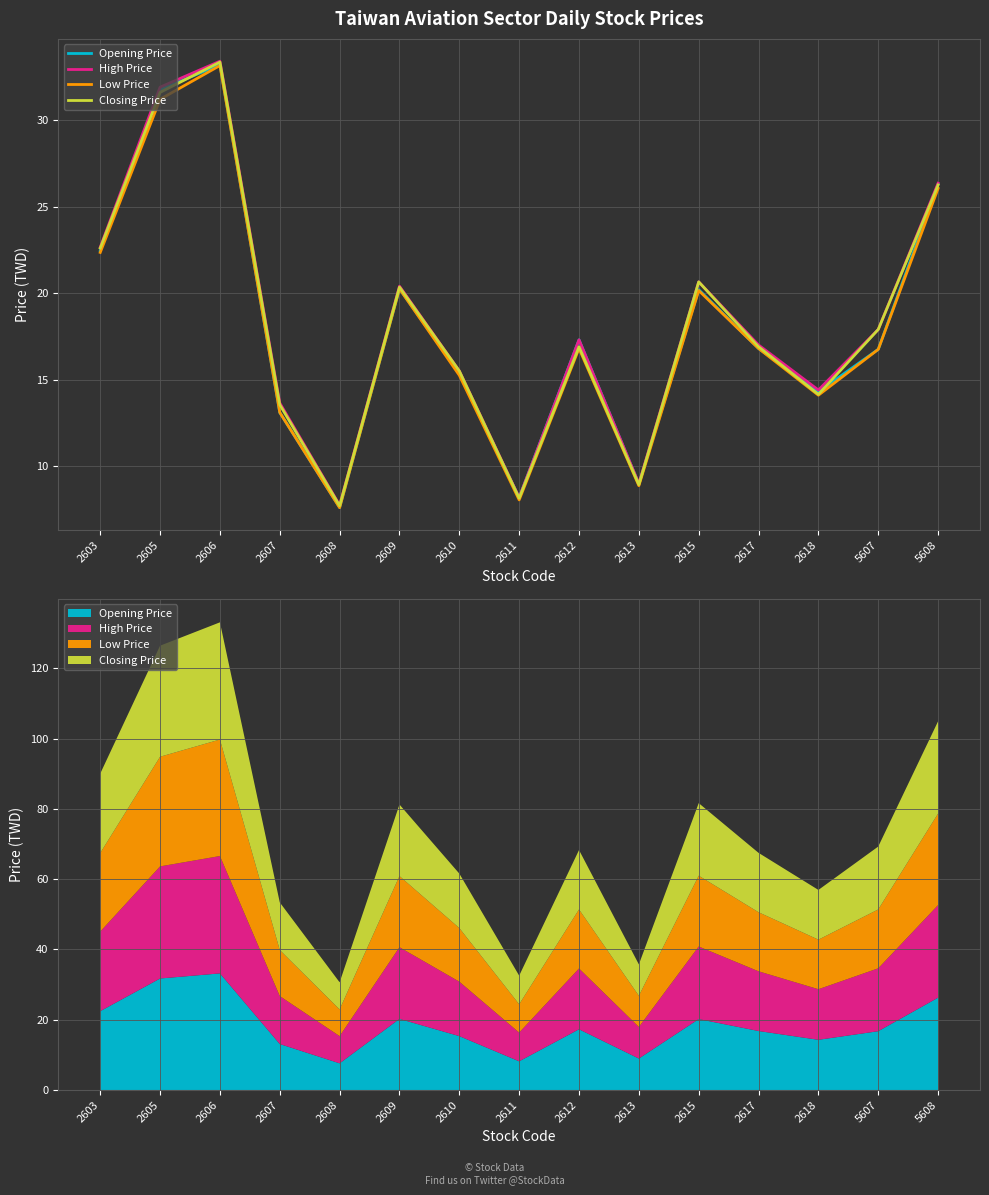

Between 2610 and 2612, which series saw the biggest shift?

Opening Price